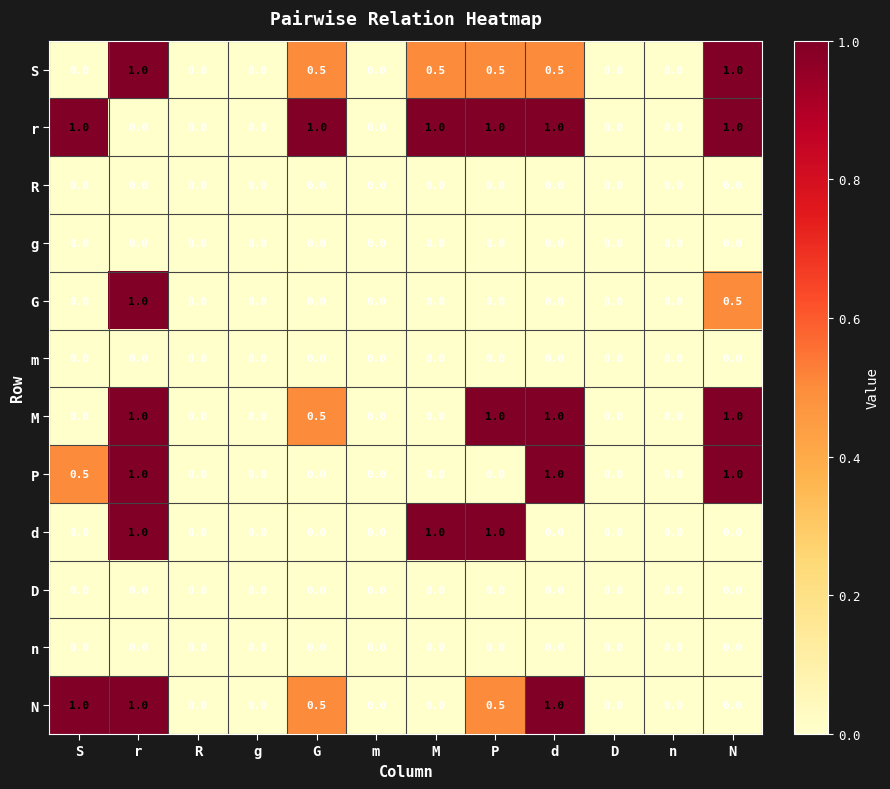

The G series shows 0.0 at M. True or false?

True